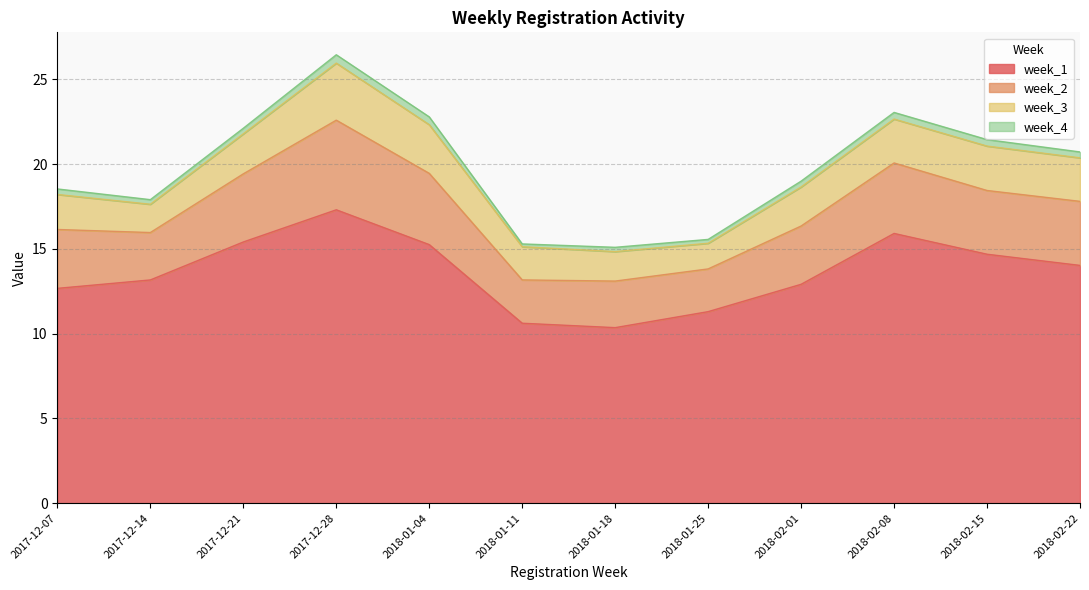

True or false: week_1 has more than 0 points higher than both neighbors.

True